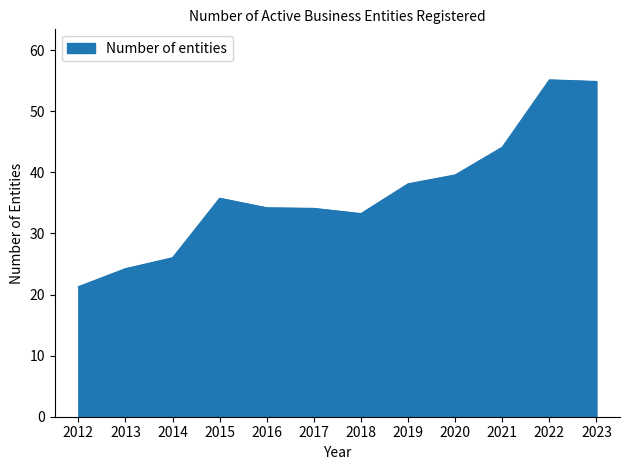

Which has a higher value, 2020 or 2019?

2020